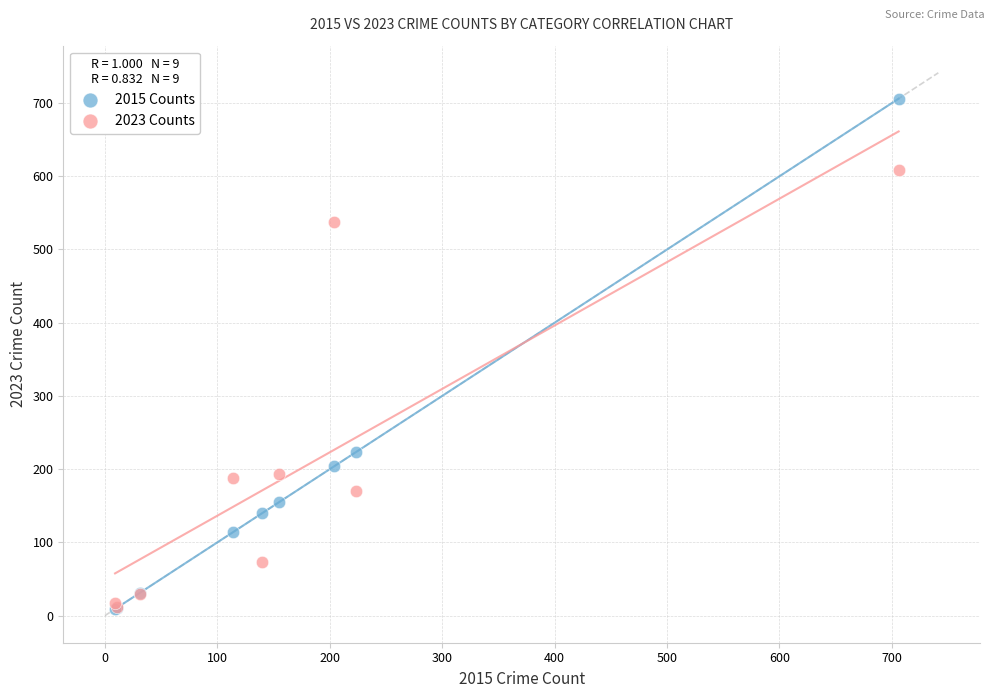

Across all series, what Y value is closest to 357?

223